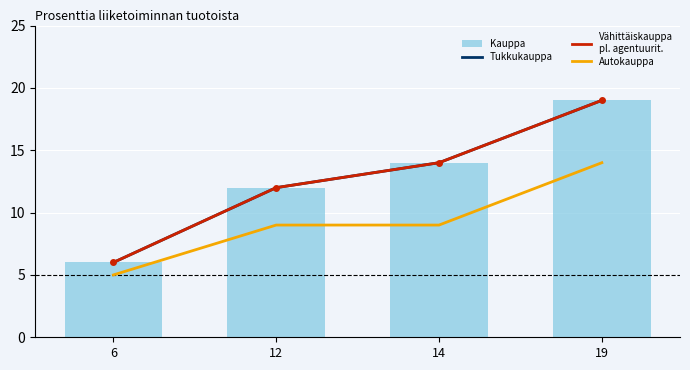

Does the chart contain stacked bars?

No